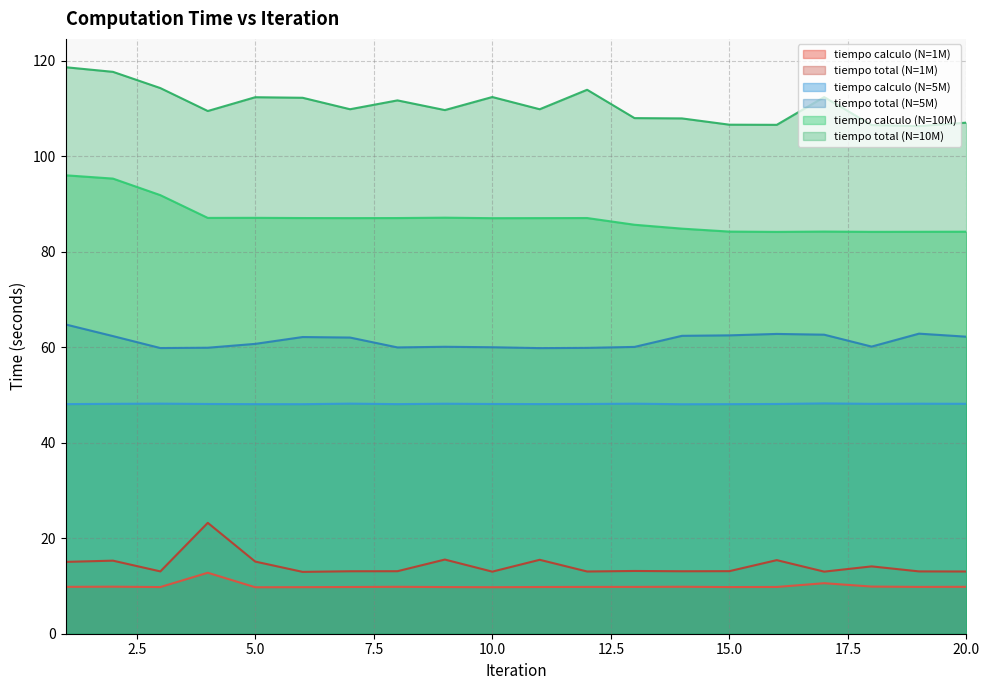

True or false: tiempo total (N=1M) has a value of 14.1 at 18.

True